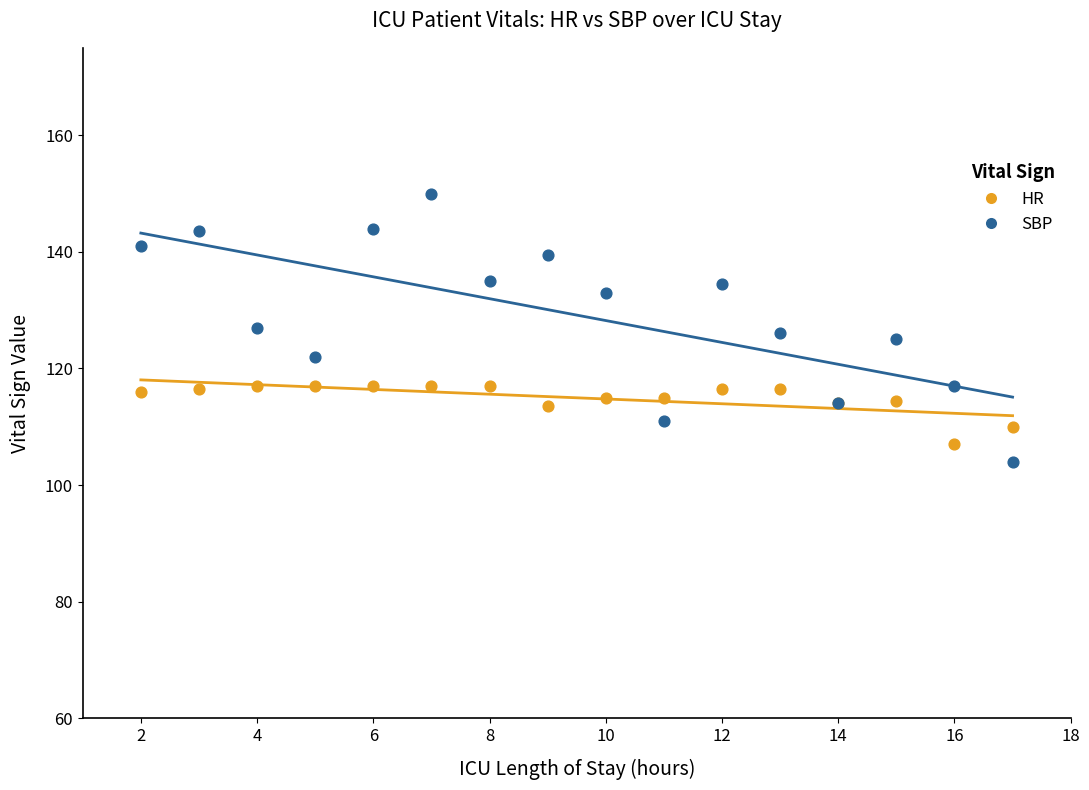

Which series has the widest spread of Y values?

SBP